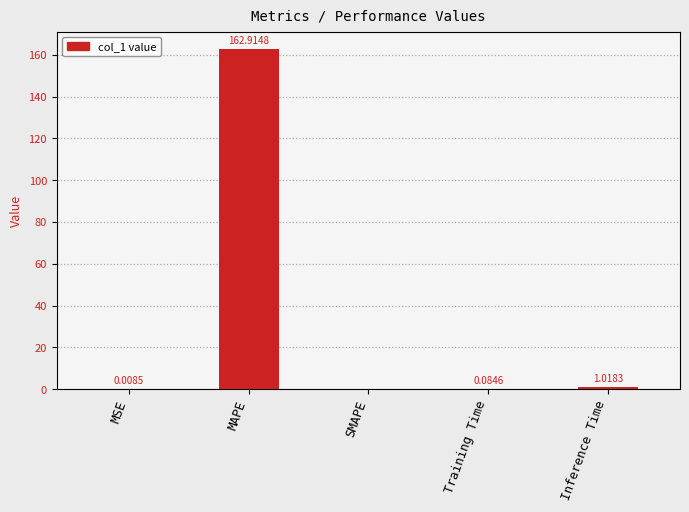

At which label is the value closest to 81?

Inference Time